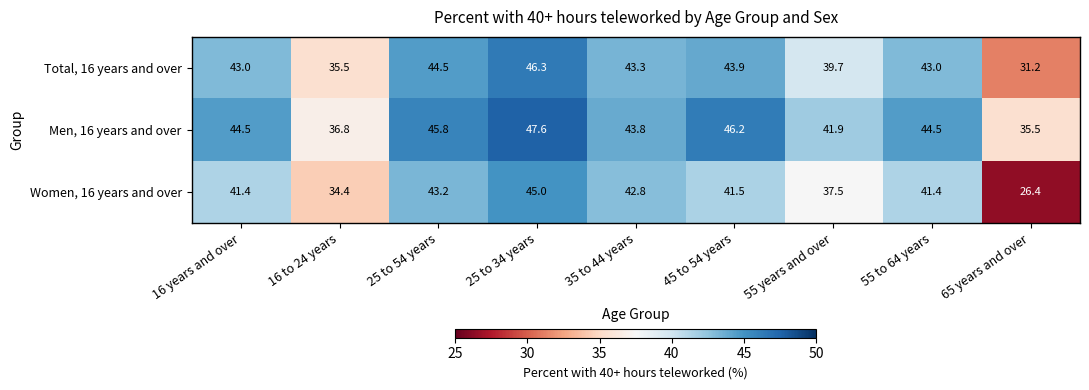

Between 55 years and over and 65 years and over, which series saw the biggest shift?

Women, 16 years and over